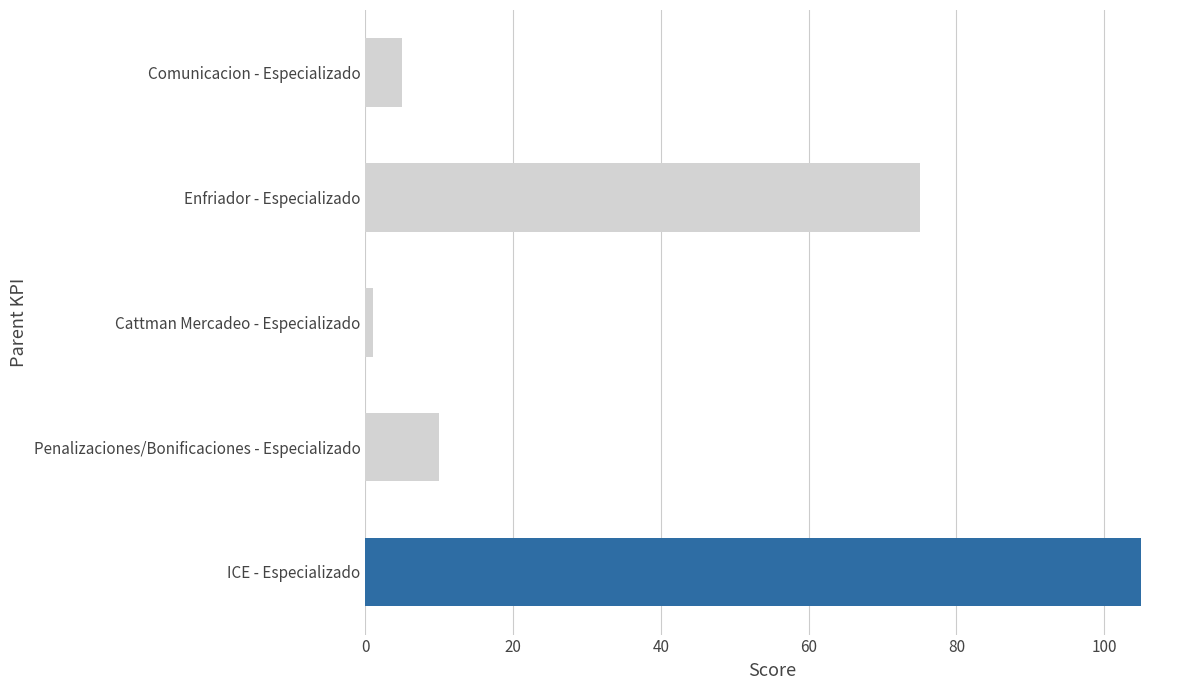

List the labels in order of value, largest first.

ICE - Especializado, Enfriador - Especializado, Penalizaciones/Bonificaciones - Especializado, Comunicacion - Especializado, Cattman Mercadeo - Especializado